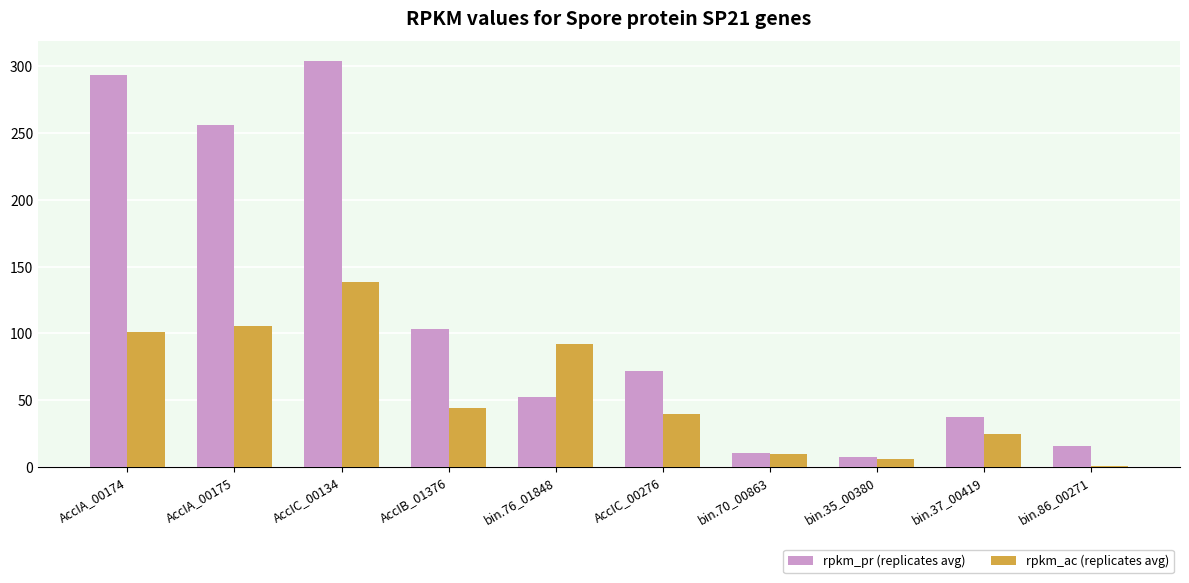

How many groups of bars are there?

10